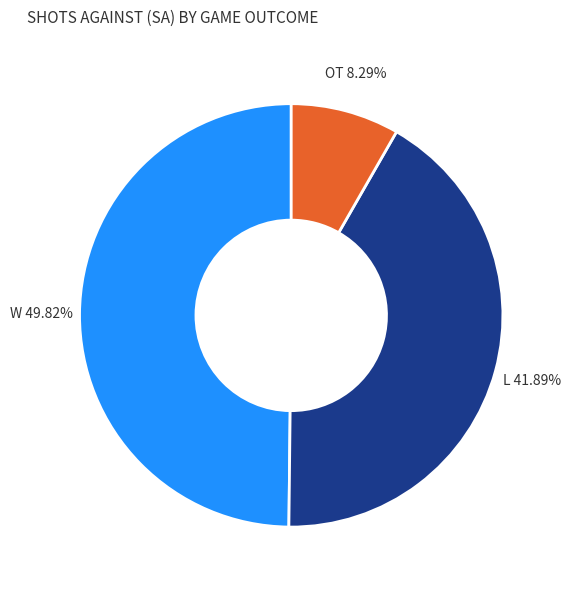

Which slice is the smallest?

OT